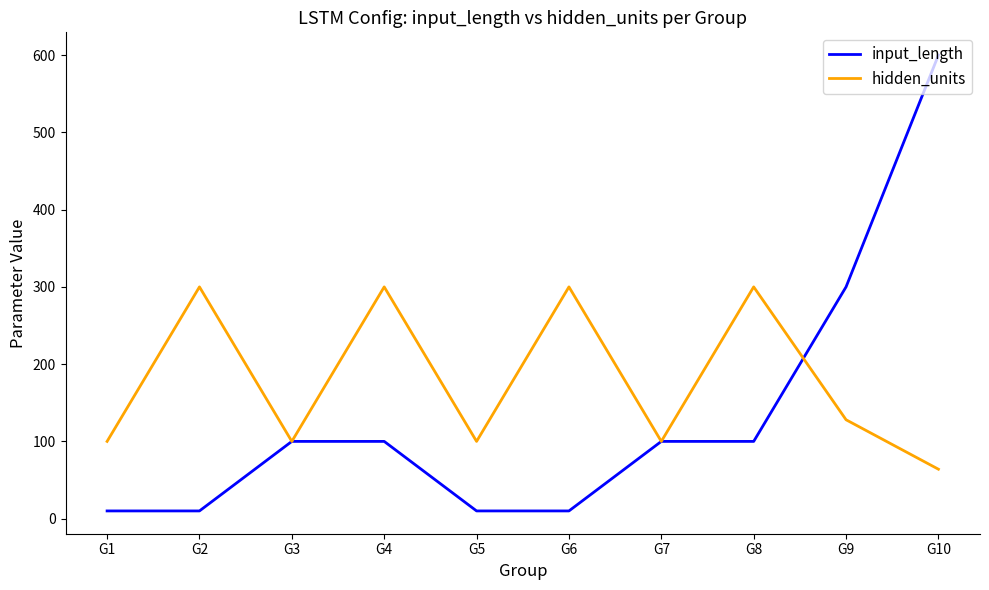

What are all the series names shown in the legend?

input_length, hidden_units